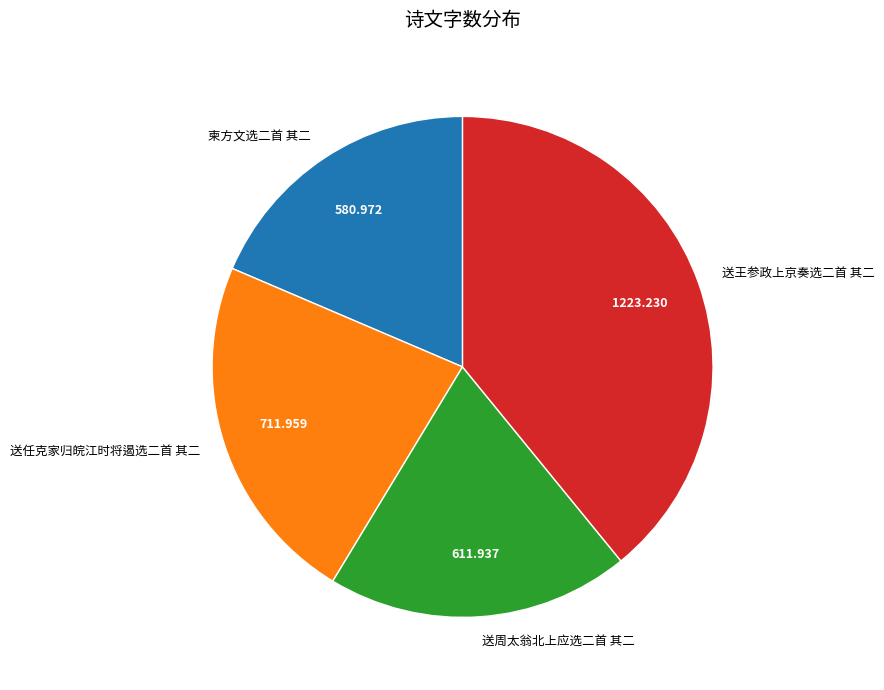

Rank the categories by value from lowest to highest.

柬方文选二首 其二, 送周太翁北上应选二首 其二, 送任克家归皖江时将遏选二首 其二, 送王参政上京奏选二首 其二